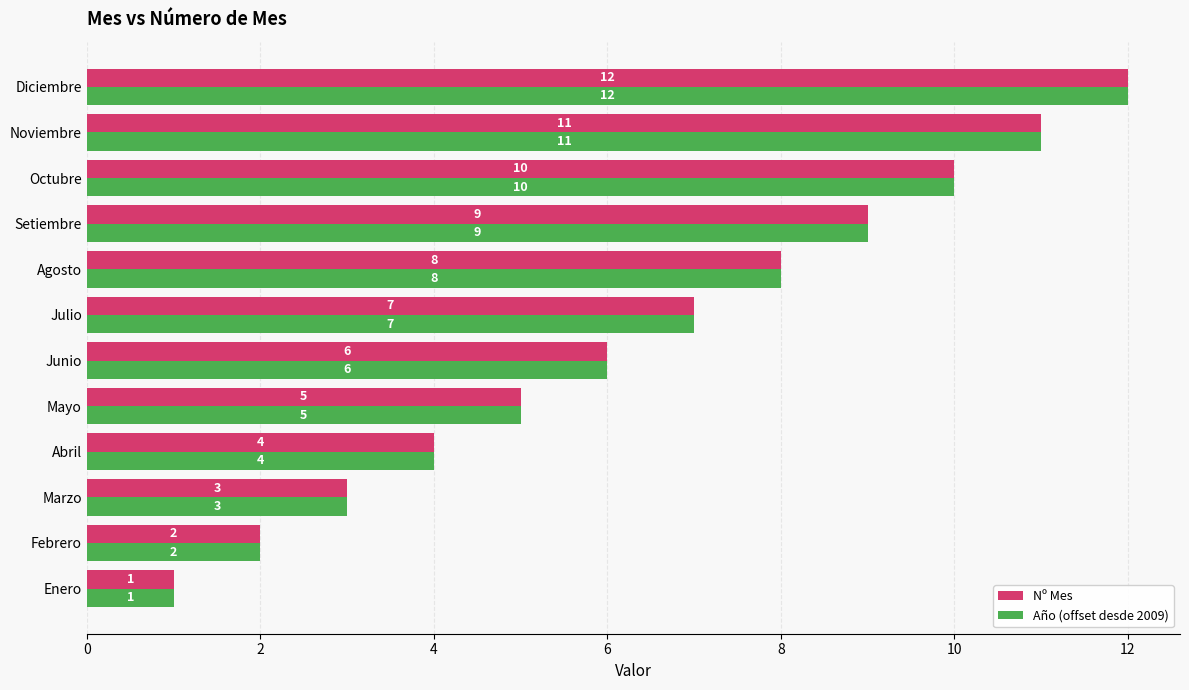

What is the difference between the second highest and minimum values in the Nº Mes series?

10